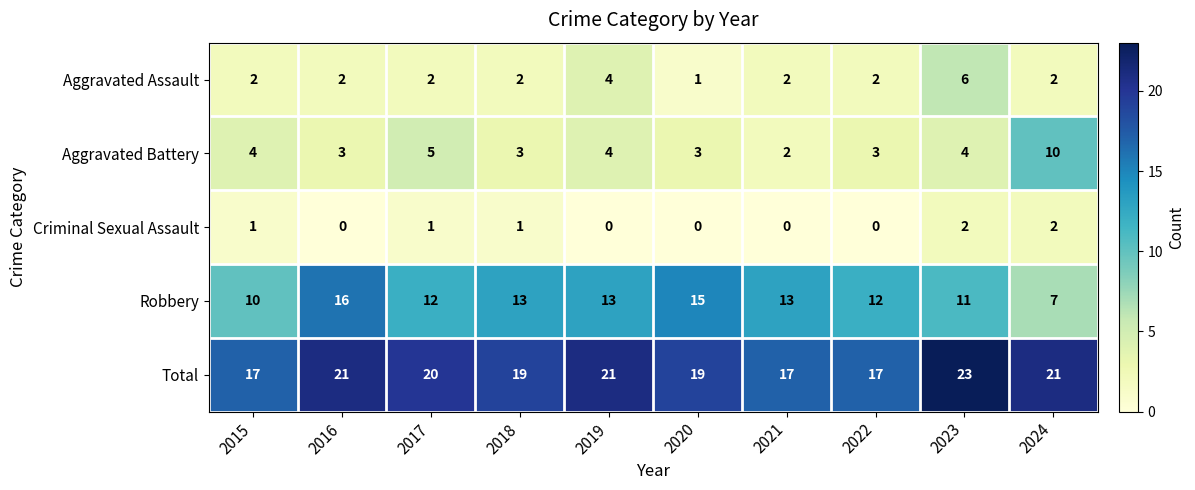

What is the sum of the Robbery values at 2018 and 2019?

26